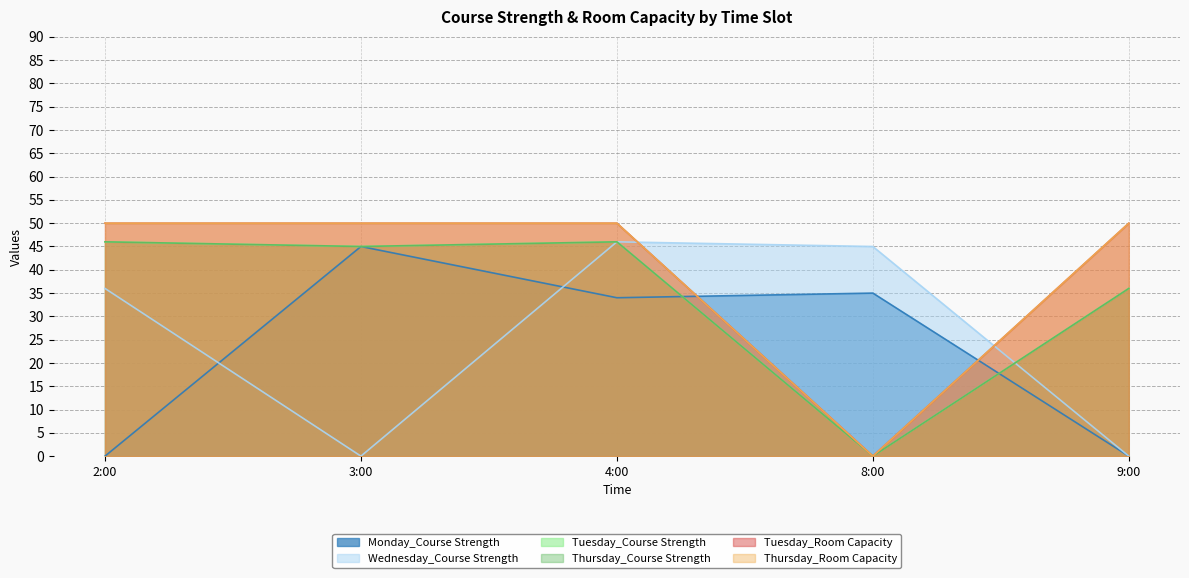

Is the value of Tuesday_Course Strength at 2:00 greater than the value of Thursday_Room Capacity at 8:00?

Yes